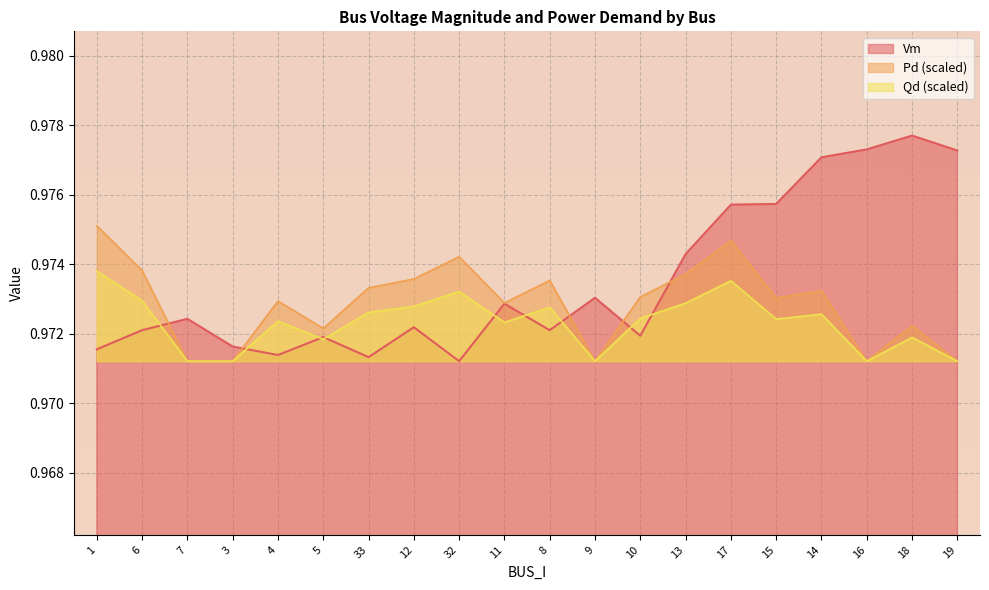

How many lines are shown in the chart?

3